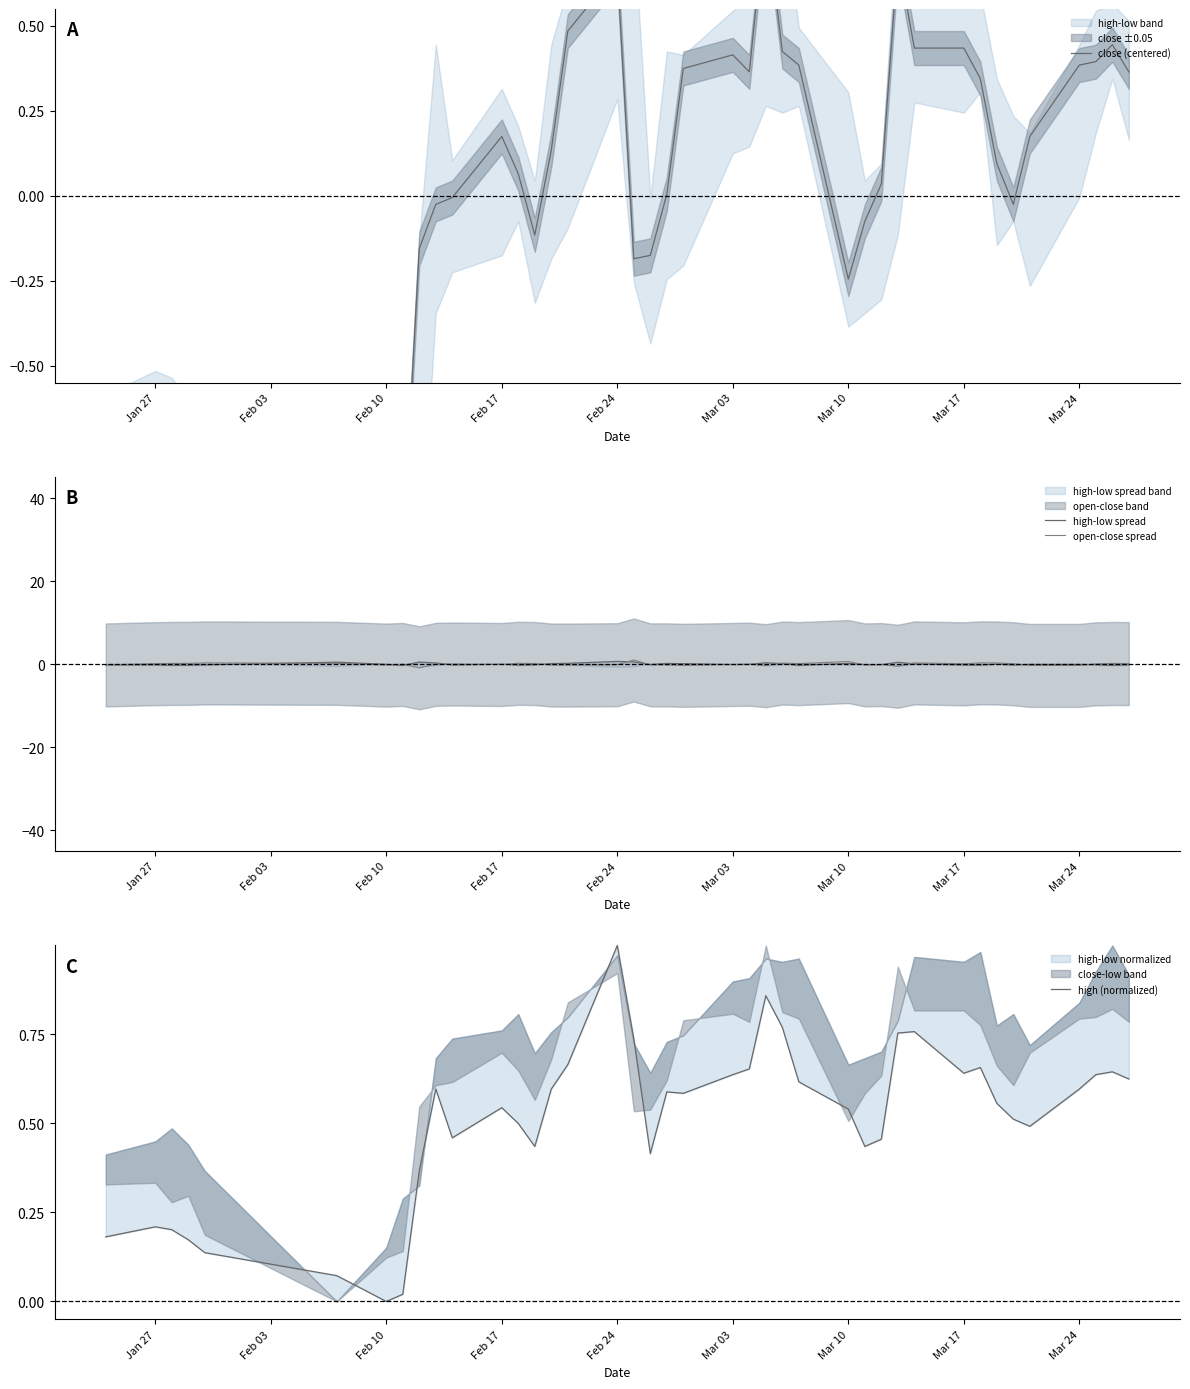

What is the highest value of the close (centered) series?

0.8